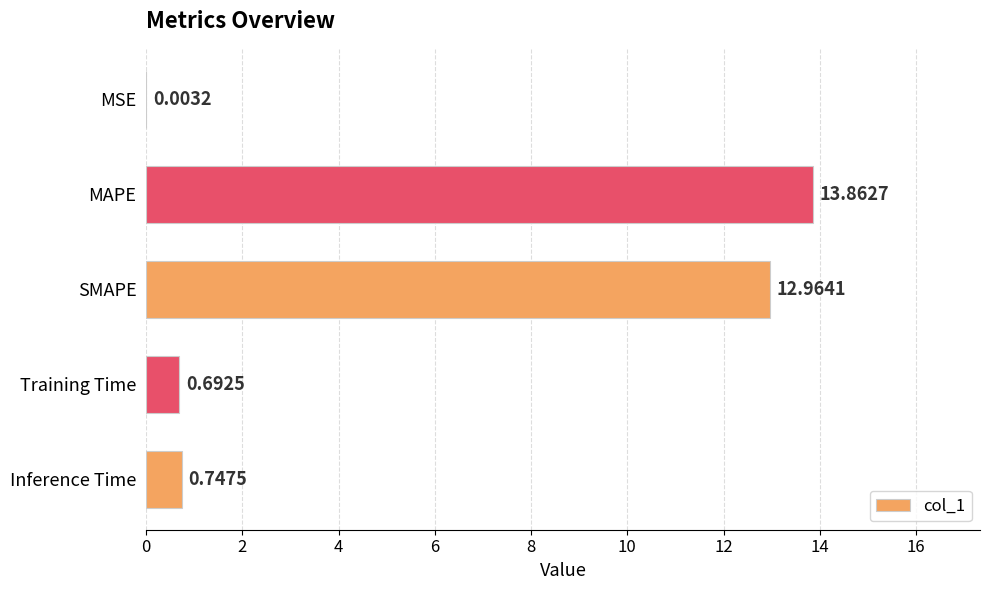

At which label is the value closest to 6?

Inference Time